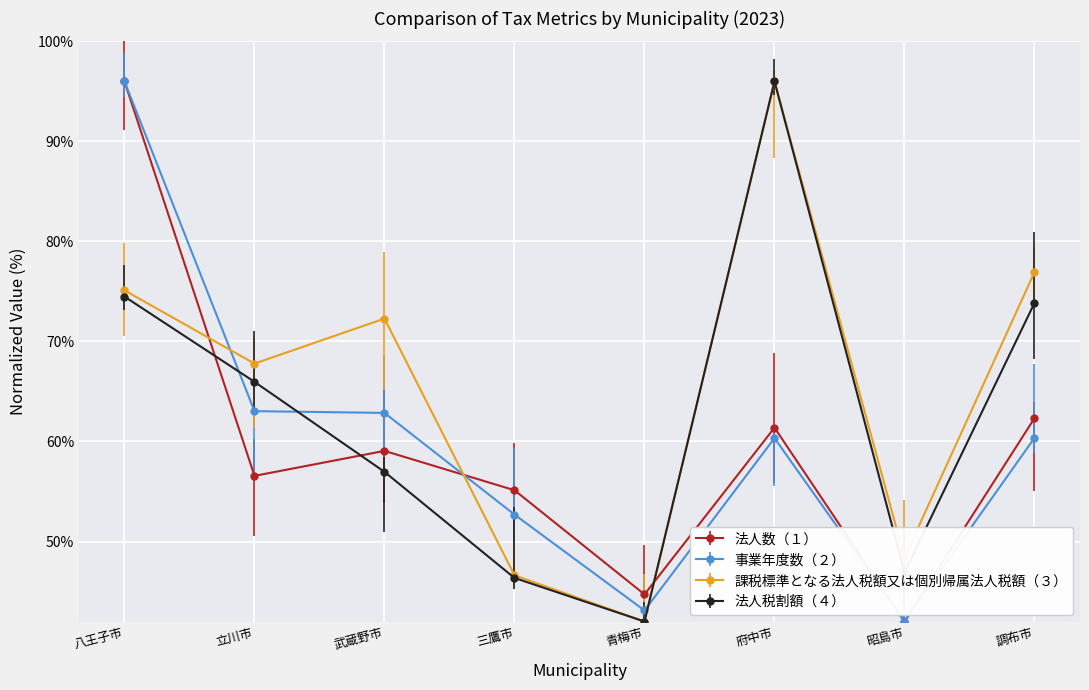

True or false: 課税標準となる法人税額又は個別帰属法人税額（３） has a value of 140.6 at 府中市.

False